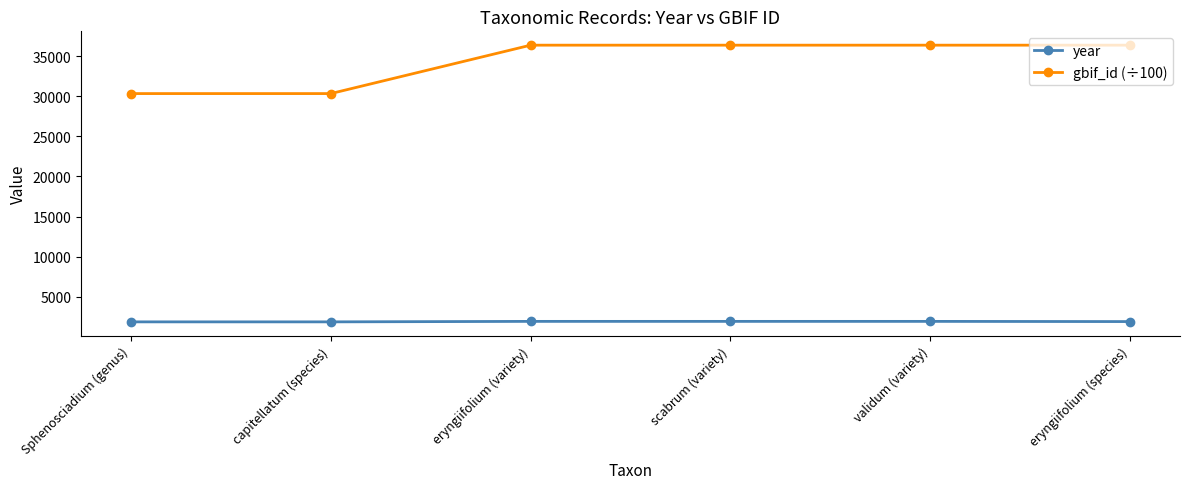

List the series in order of their overall mean, lowest first.

year, gbif_id (÷100)